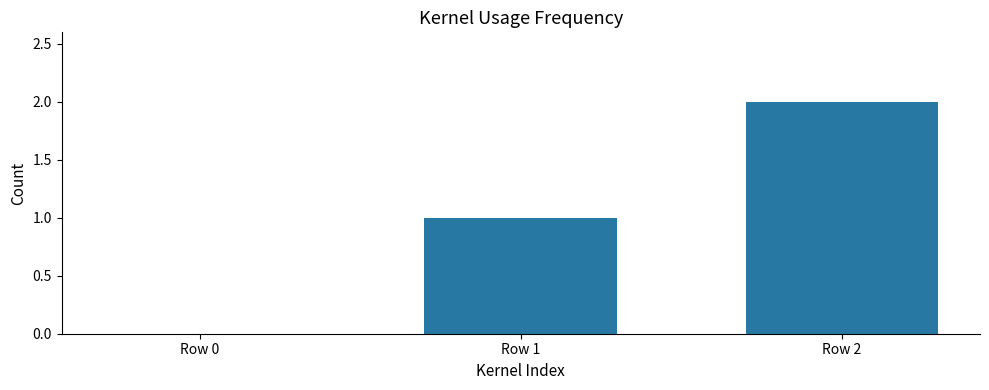

What is the change in value from Row 0 to Row 1?

+1